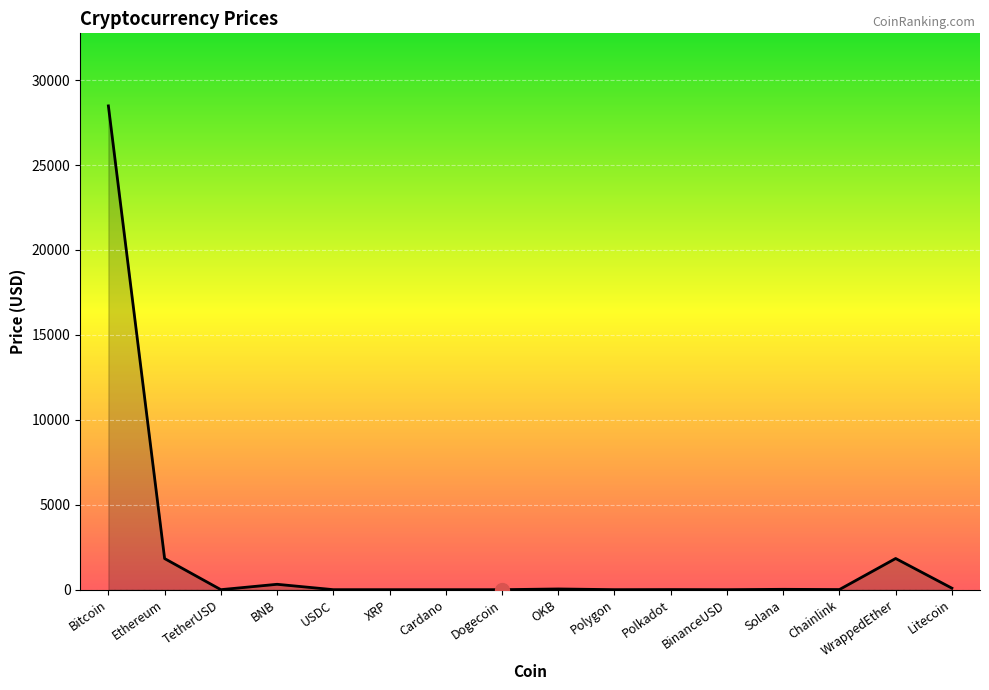

How many values are below 7?

8